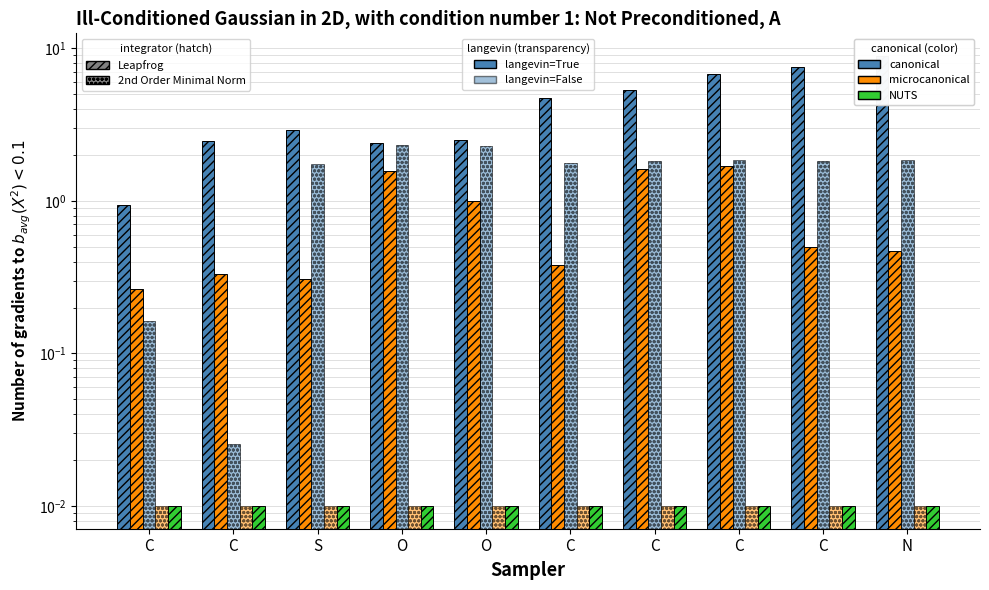

Which series has the largest total across all categories?

col_0